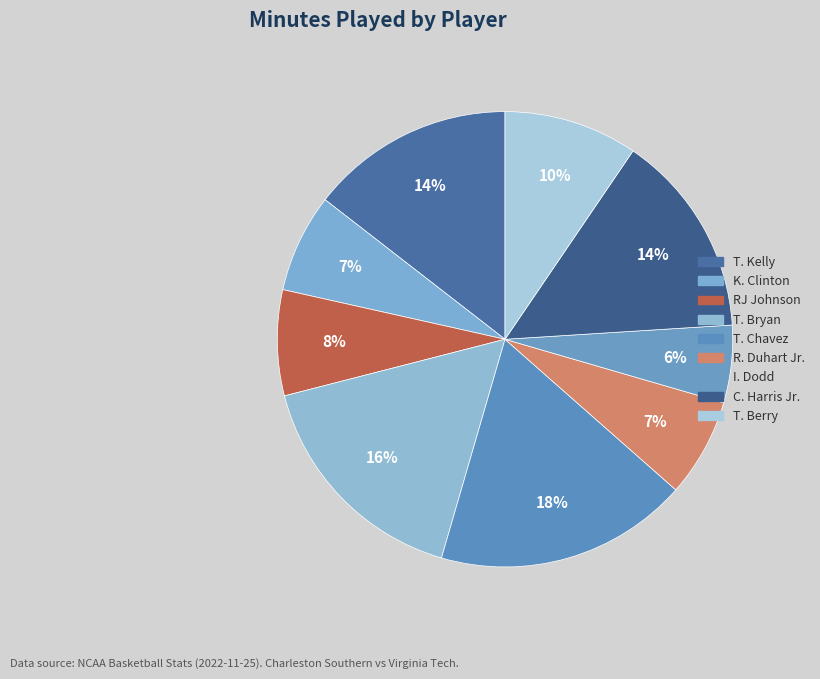

Which category has the smallest portion of the pie?

I. Dodd